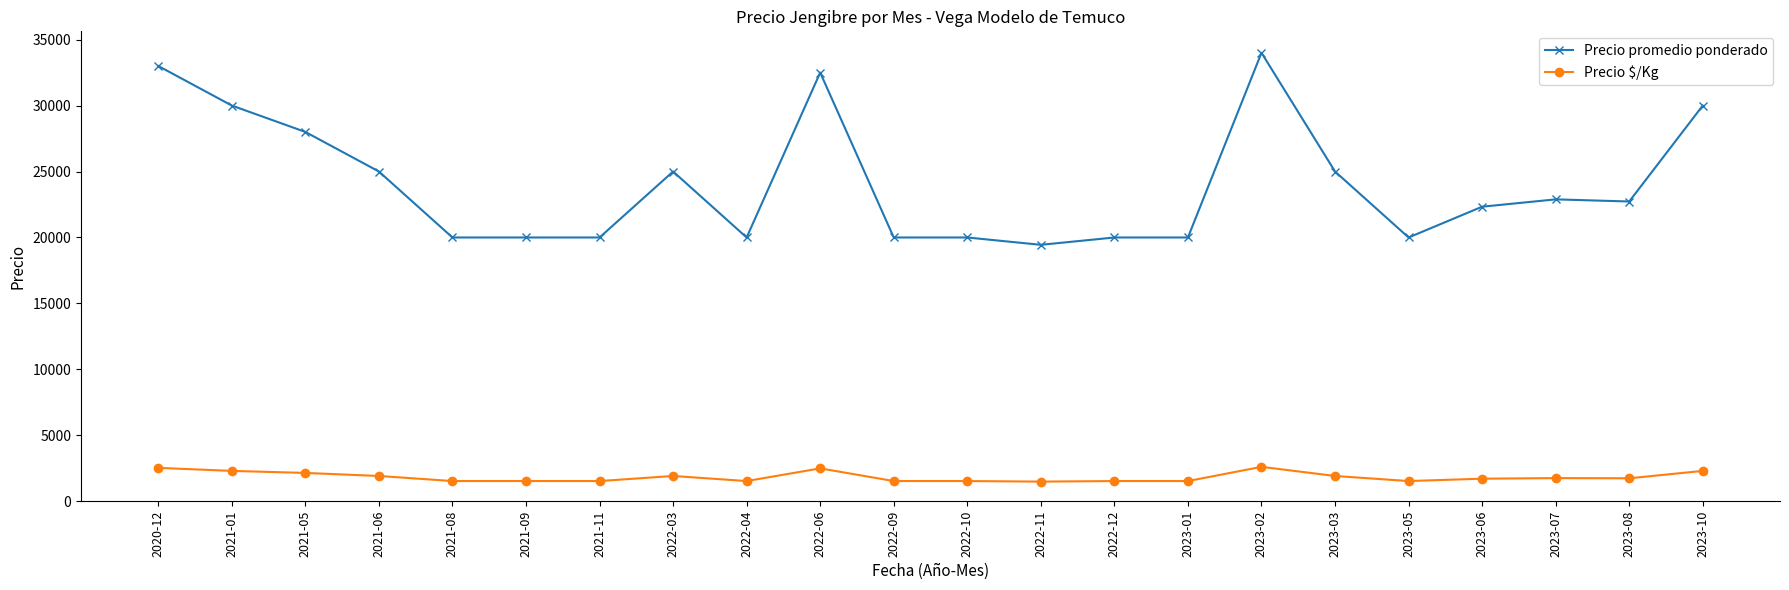

At how many categories does at least one series exceed 28921?

5